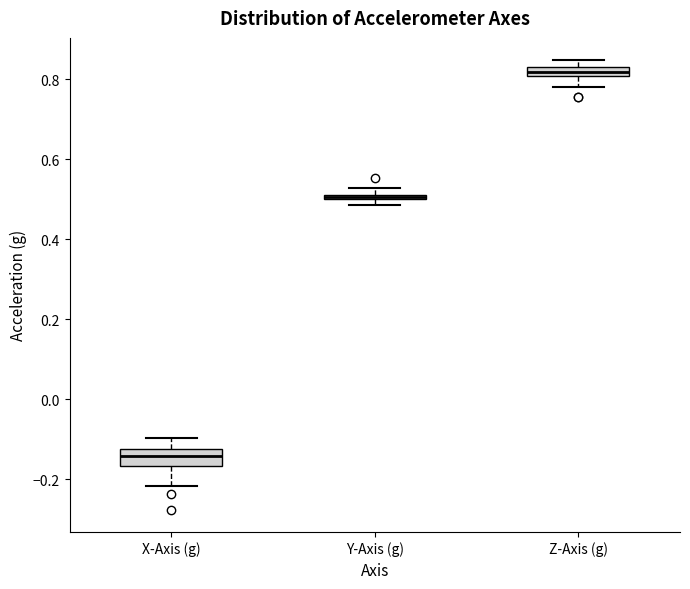

Which box's median line is the lowest?

X-Axis (g)